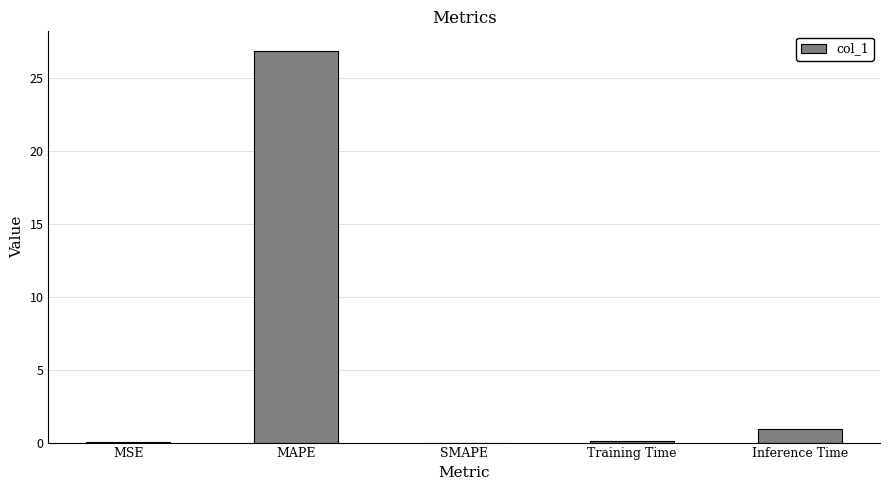

At which label is the value closest to 13?

Inference Time